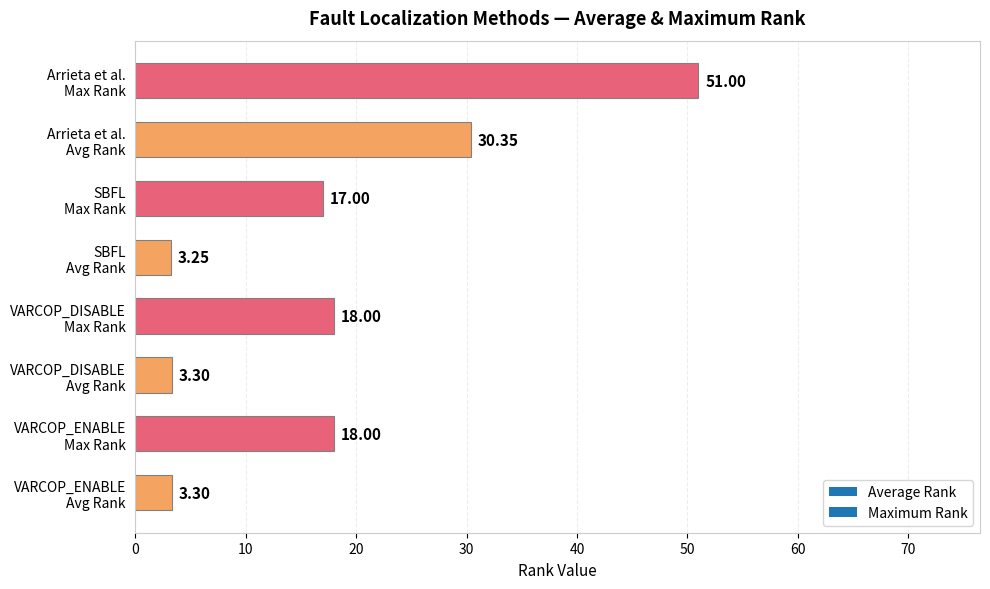

What is the maximum value shown in the chart?

51.0